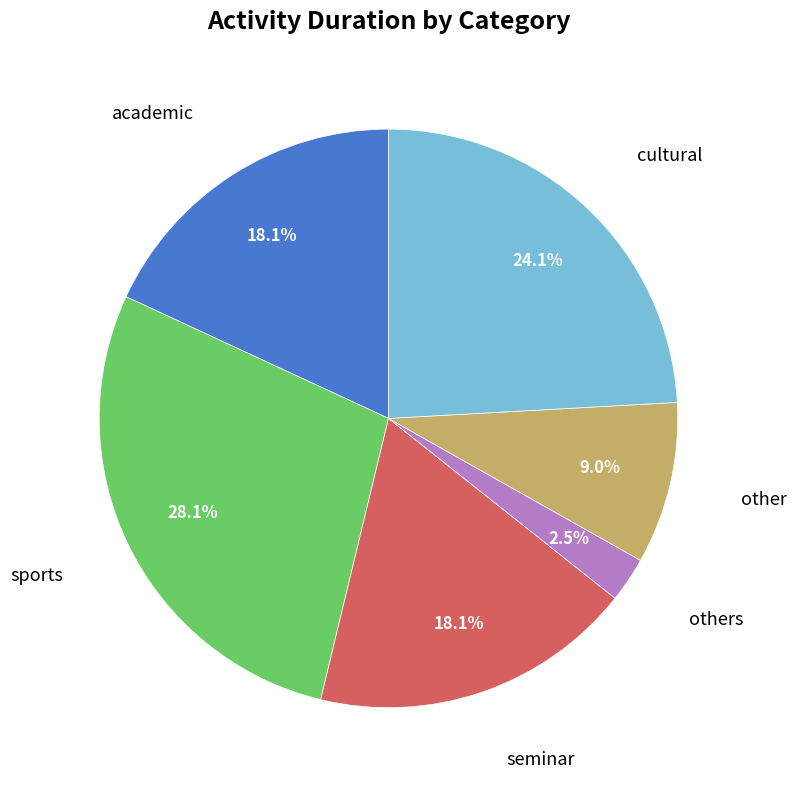

Is there any slice that represents more than half of the pie?

No